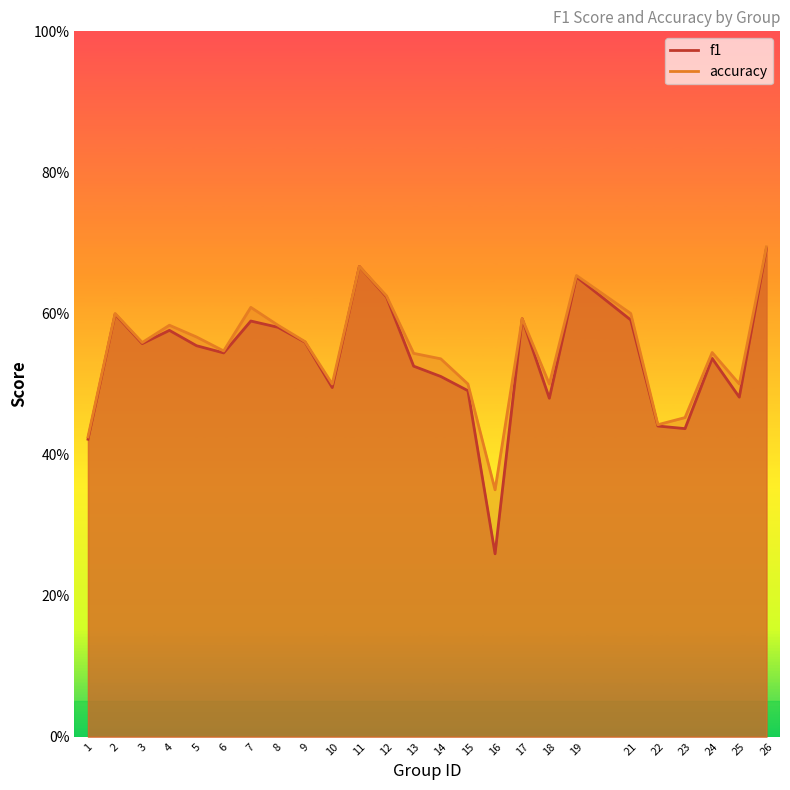

True or false: f1 and accuracy intersect in this chart.

False